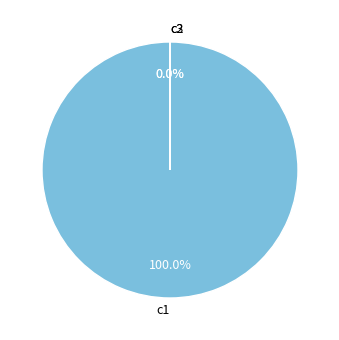

What is the change in value from c2 to c3?

+0.1